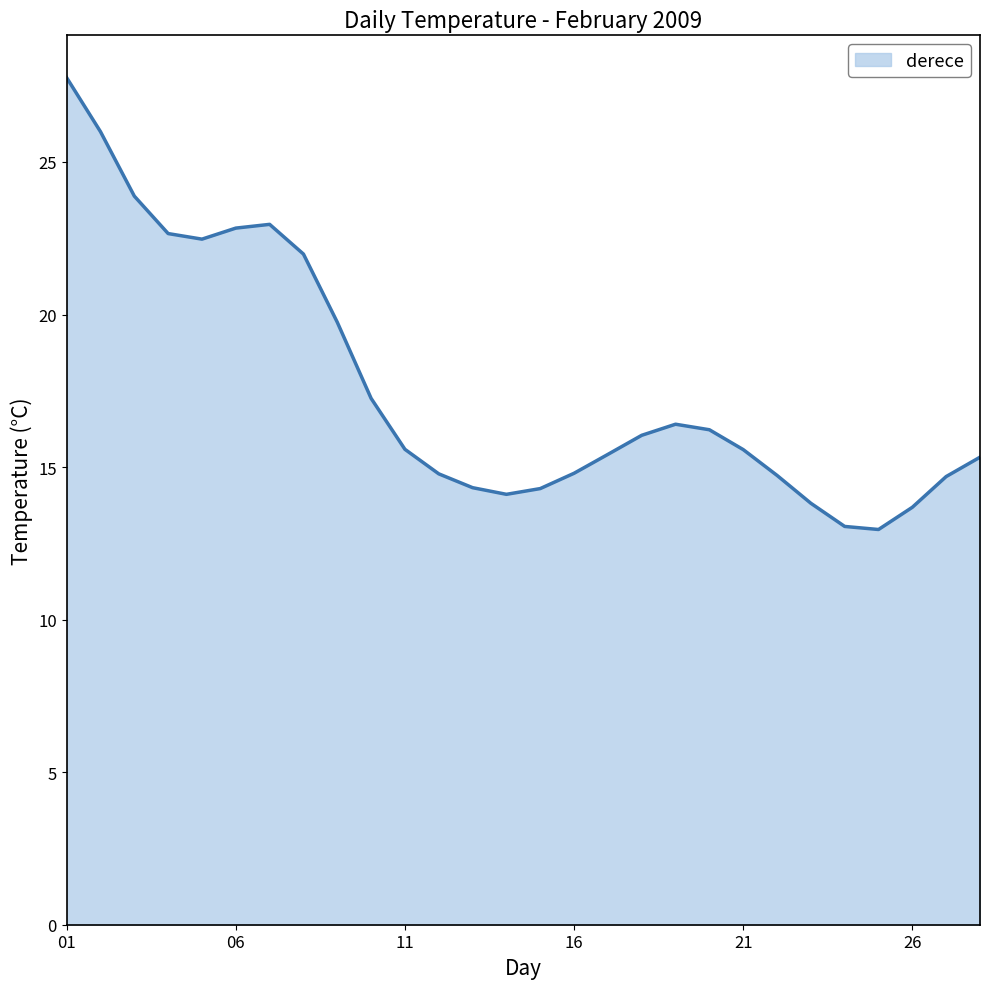

What is the smallest value displayed?

13.0